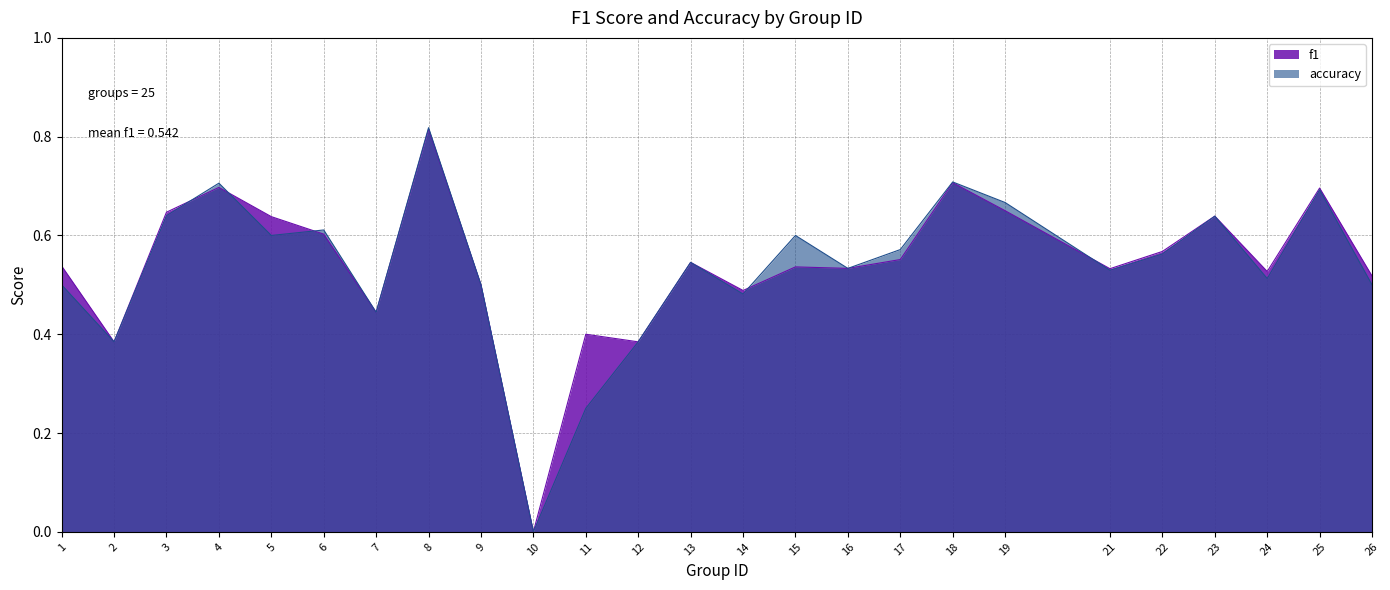

Which category has the lowest value in the f1 series?

10